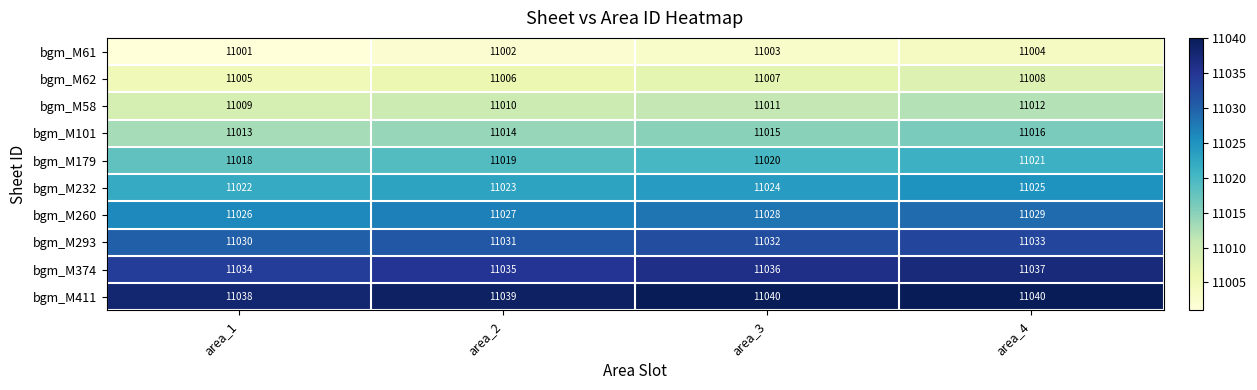

Which series has the largest total across all categories?

bgm_M411